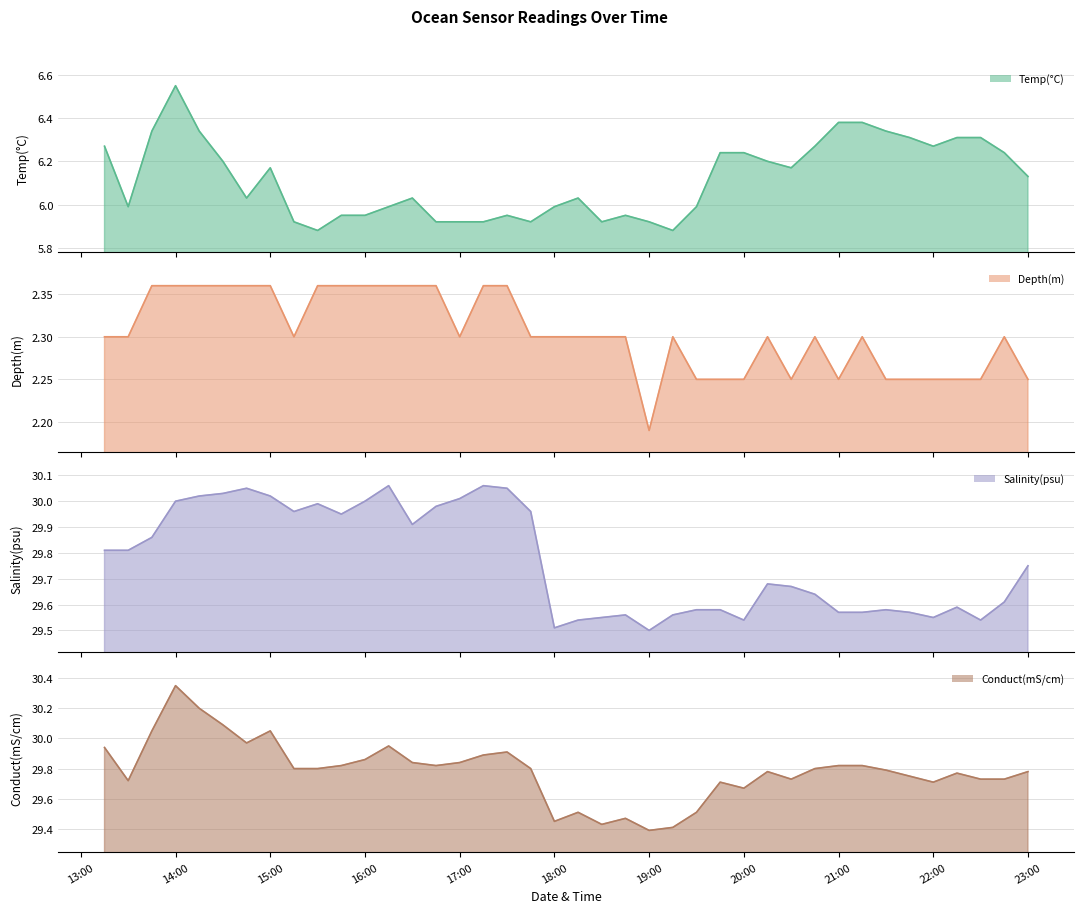

Does the chart have visible grid lines?

Yes